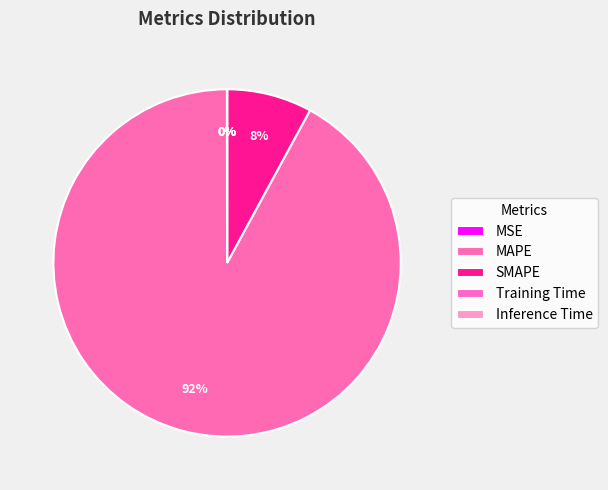

What is the change in value from SMAPE to Training Time?

-182.8